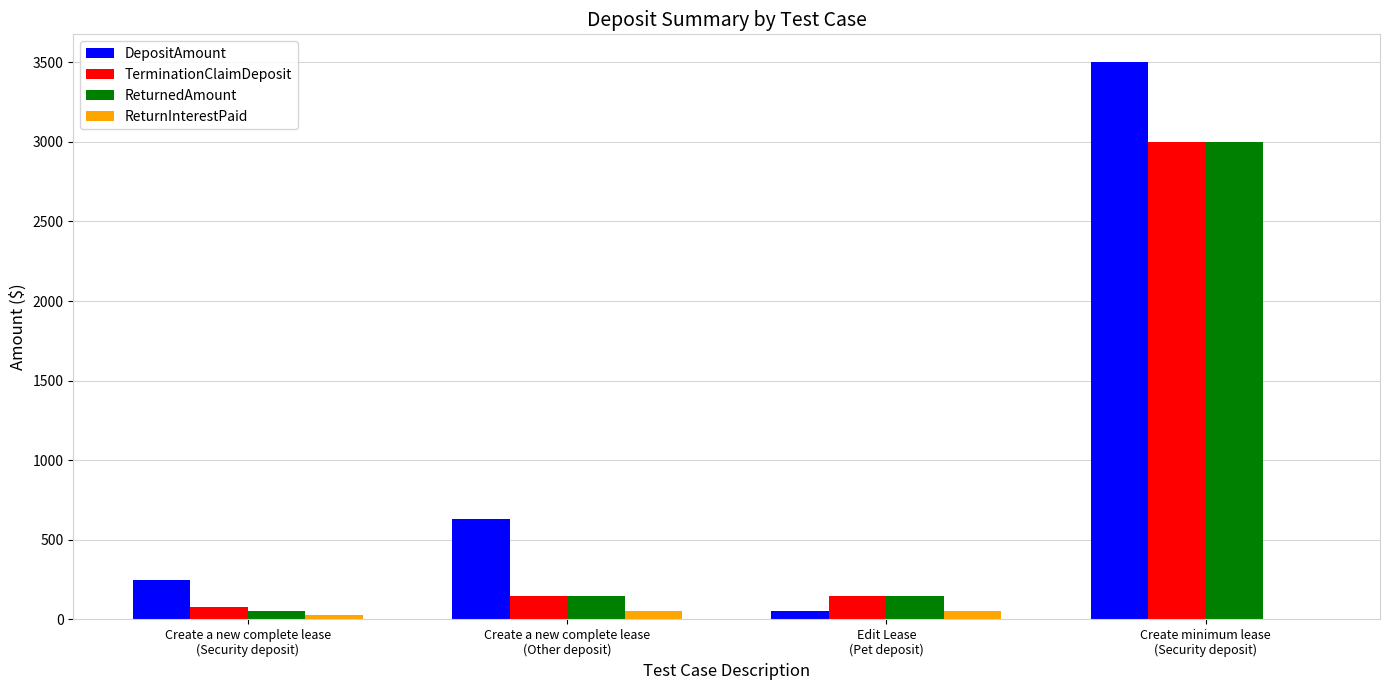

How many distinct data groups are displayed?

4